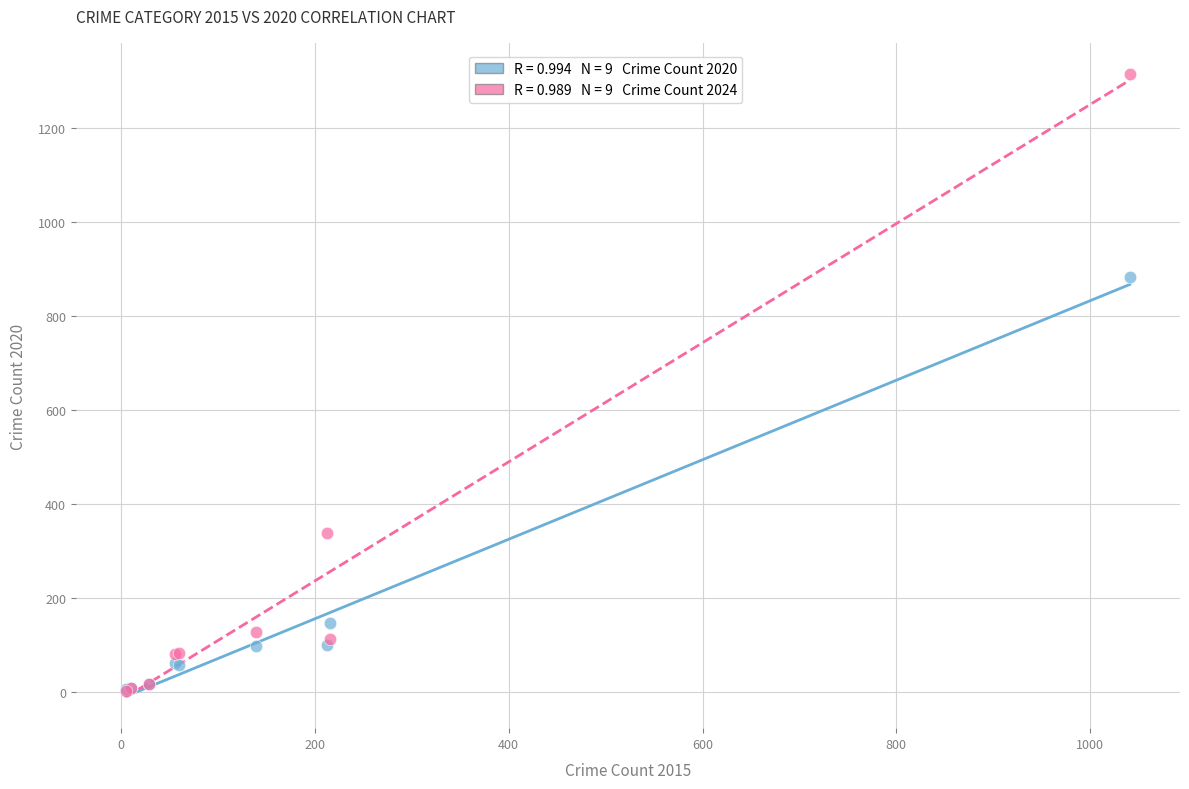

Across all series, what Y value is closest to 659?

884